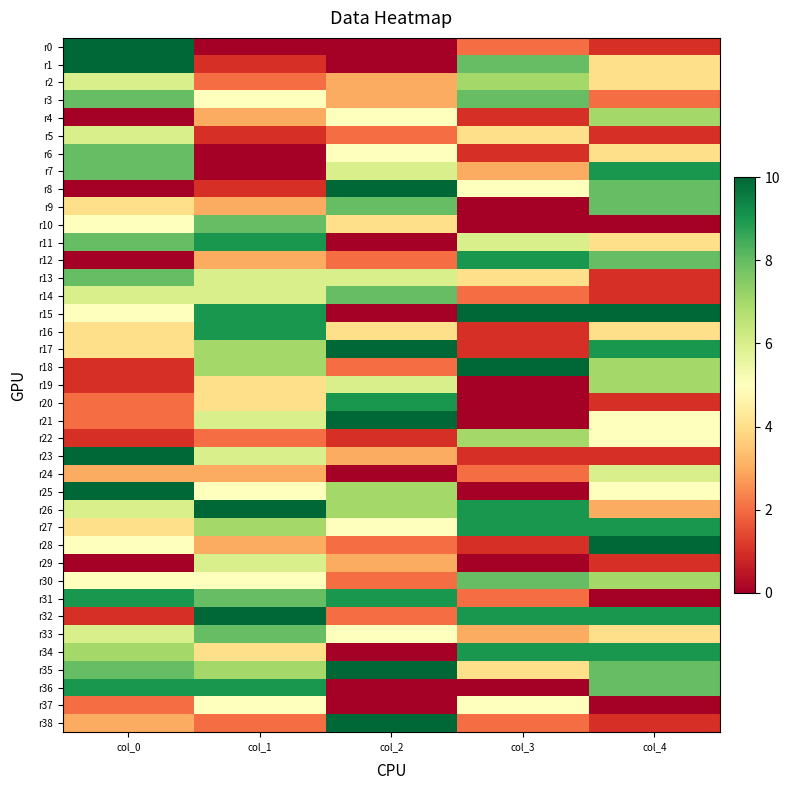

What is the greatest value displayed?

10